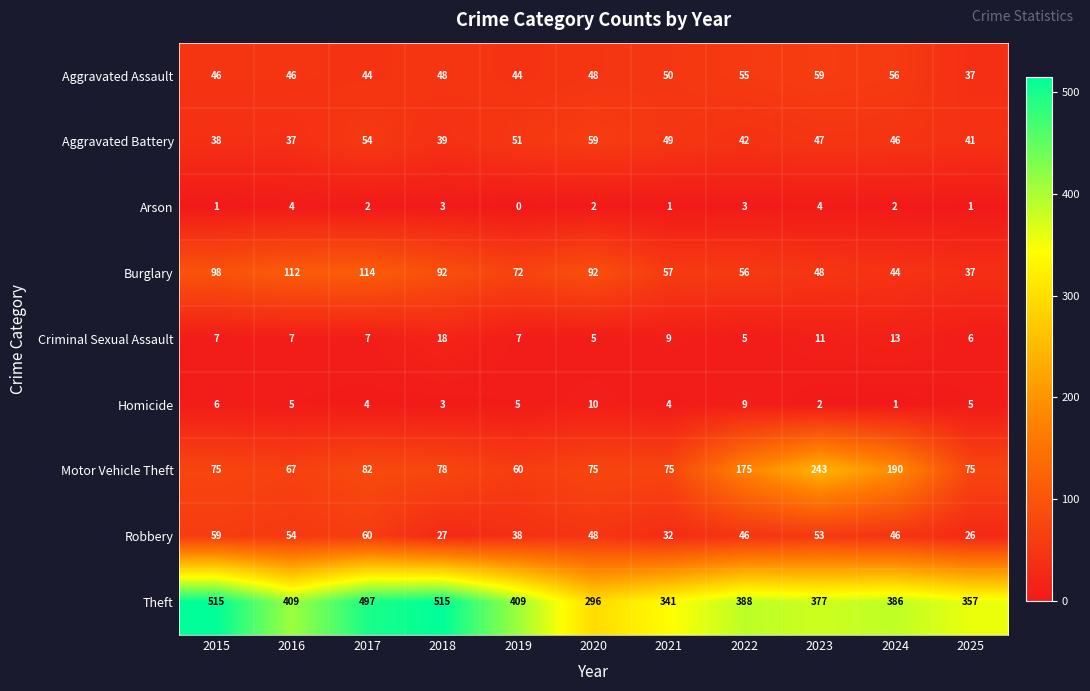

True or false: Theft has a value of 229 at 2022.

False